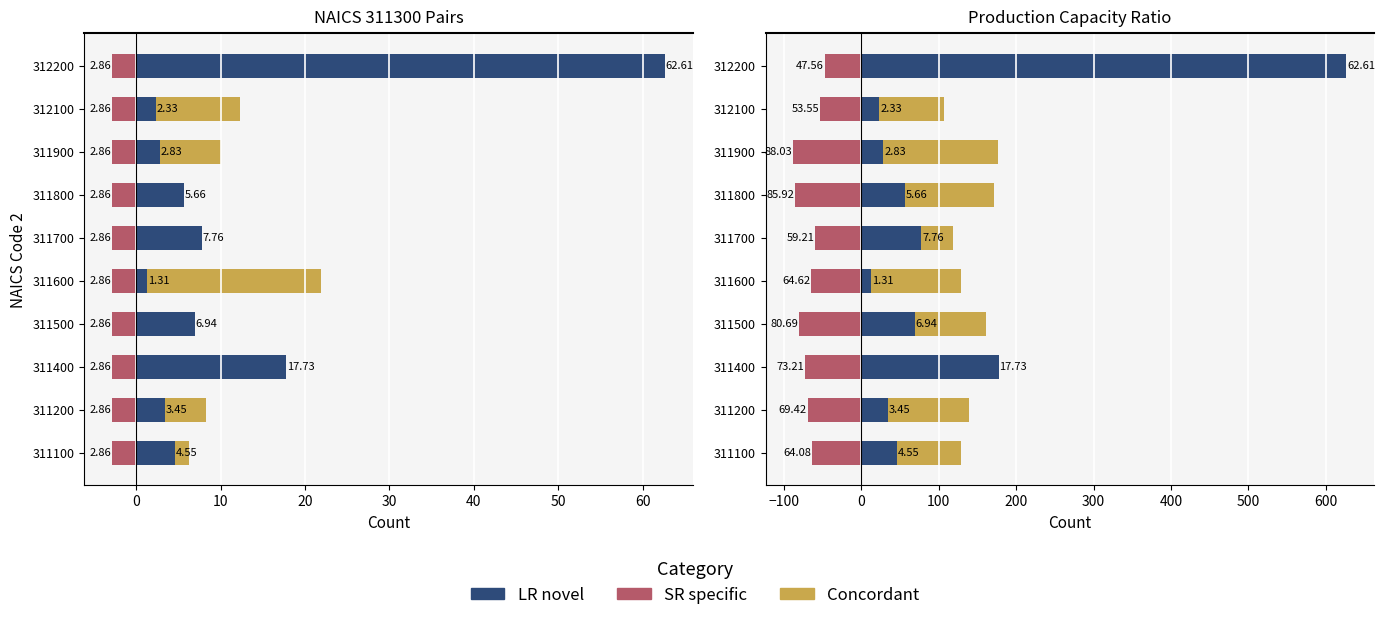

How many groups of bars are there?

10